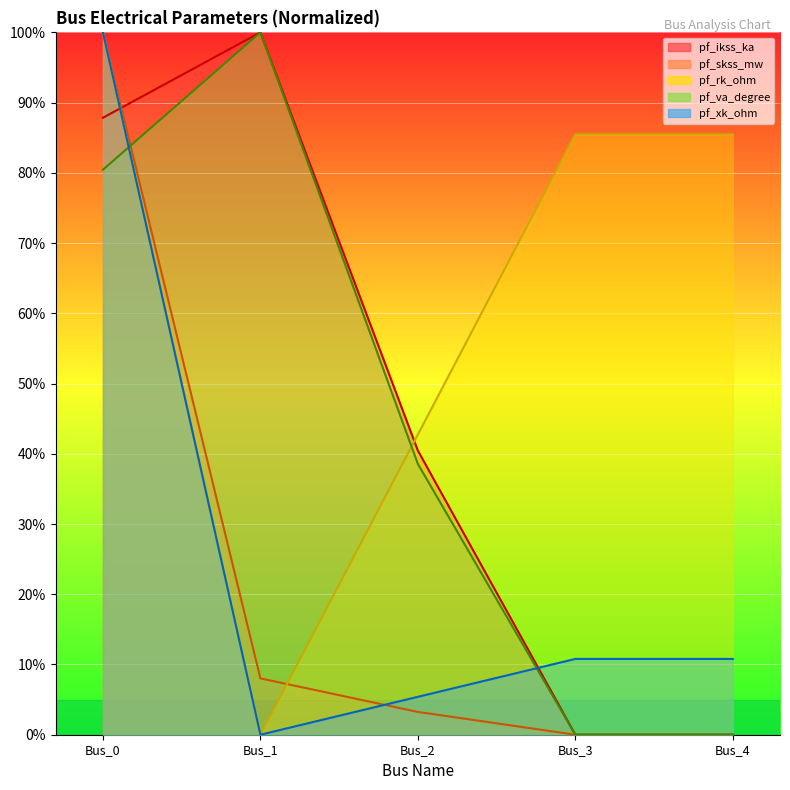

In pf_xk_ohm, how many points are lower than both neighbors (excluding endpoints)?

1